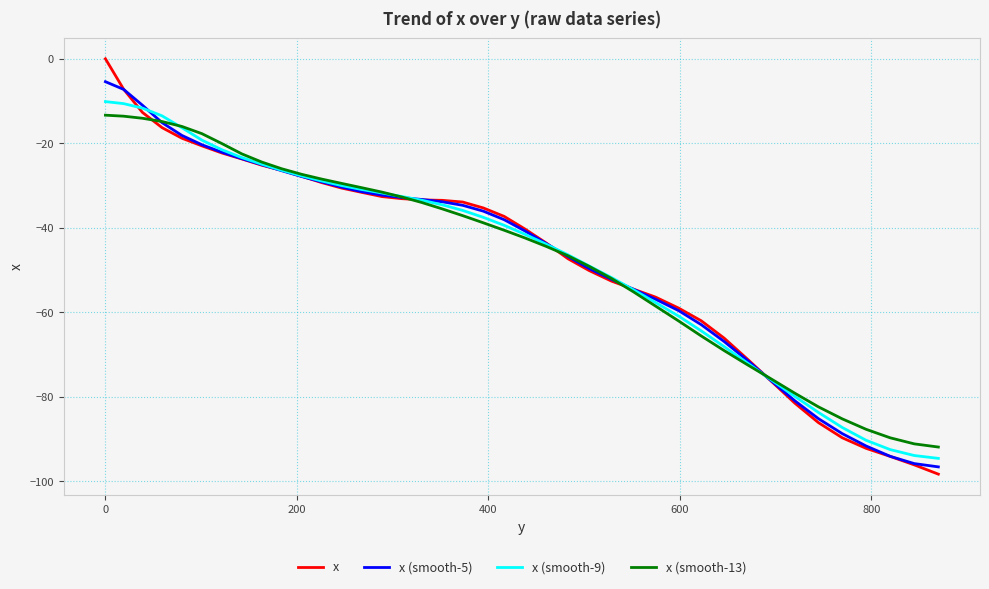

Which series has the largest range (max minus min)?

x